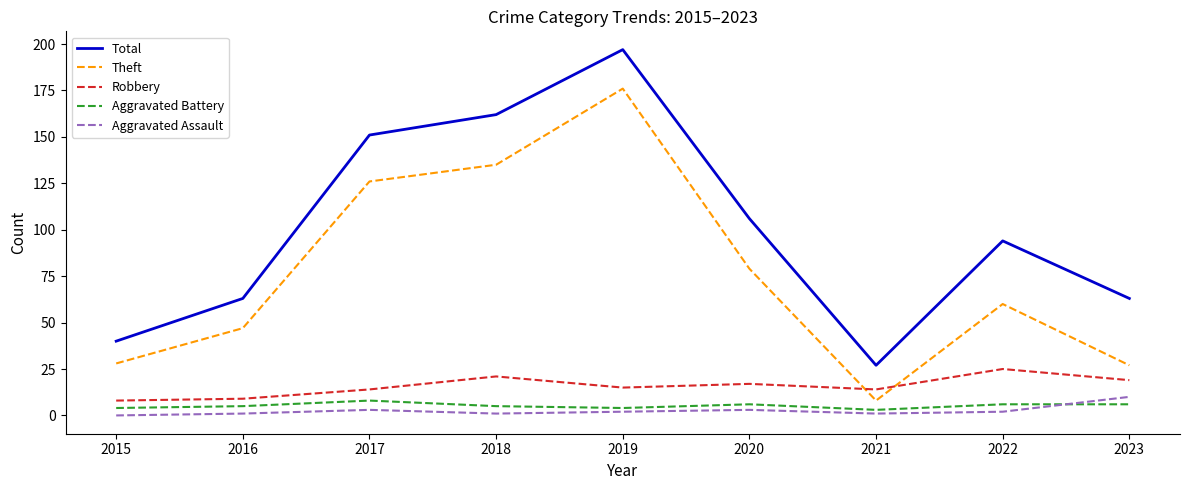

At 2021, list the series in order from largest to smallest.

Total, Robbery, Theft, Aggravated Battery, Aggravated Assault